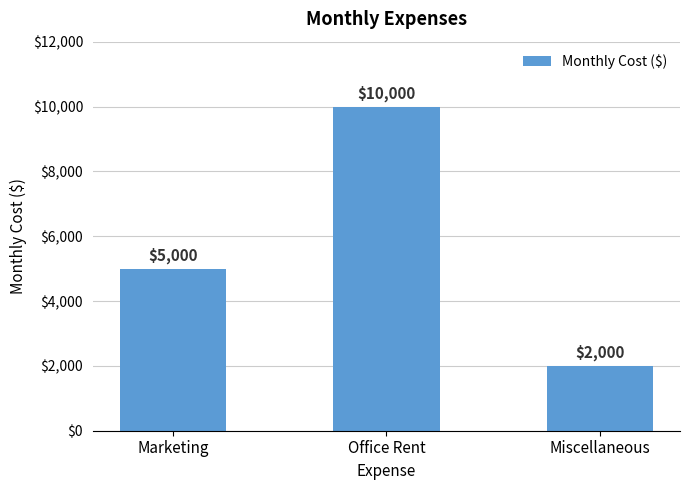

At which category does the chart reach its peak across all series?

Office Rent